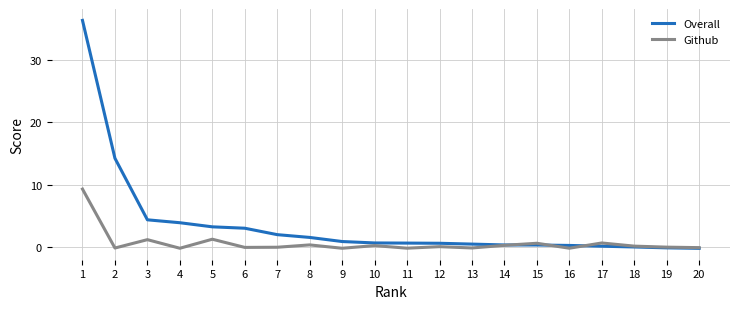

Which series has the largest range (max minus min)?

Overall